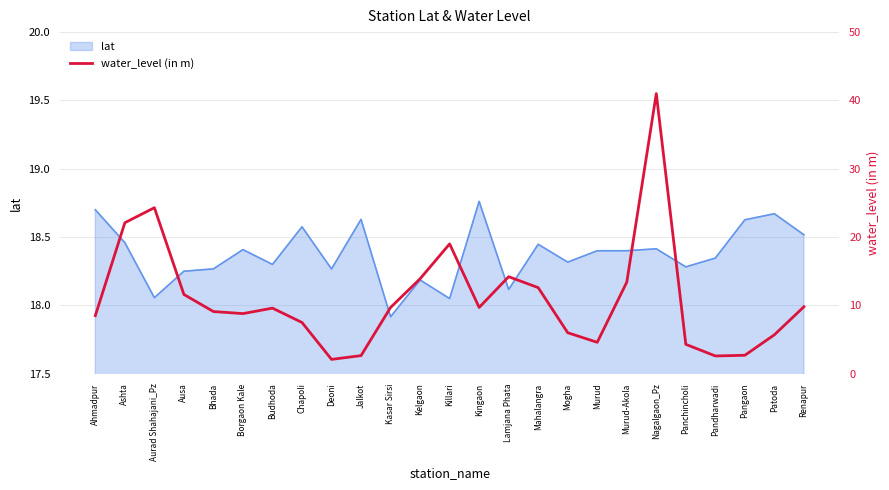

True or false: lat has a value of 18.3 at Panchincholi.

True